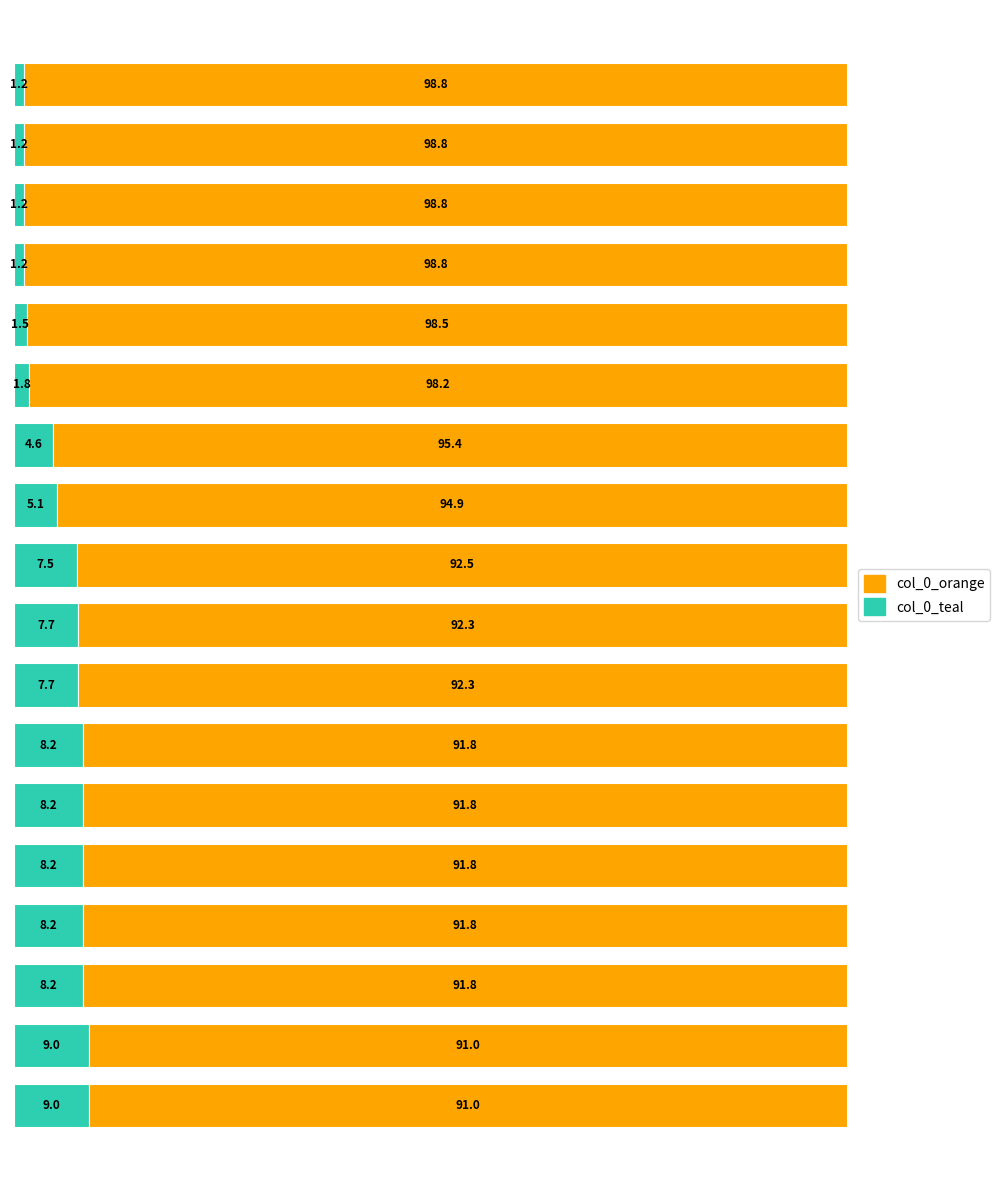

What is the highest value of the col_0_teal series?

9.0